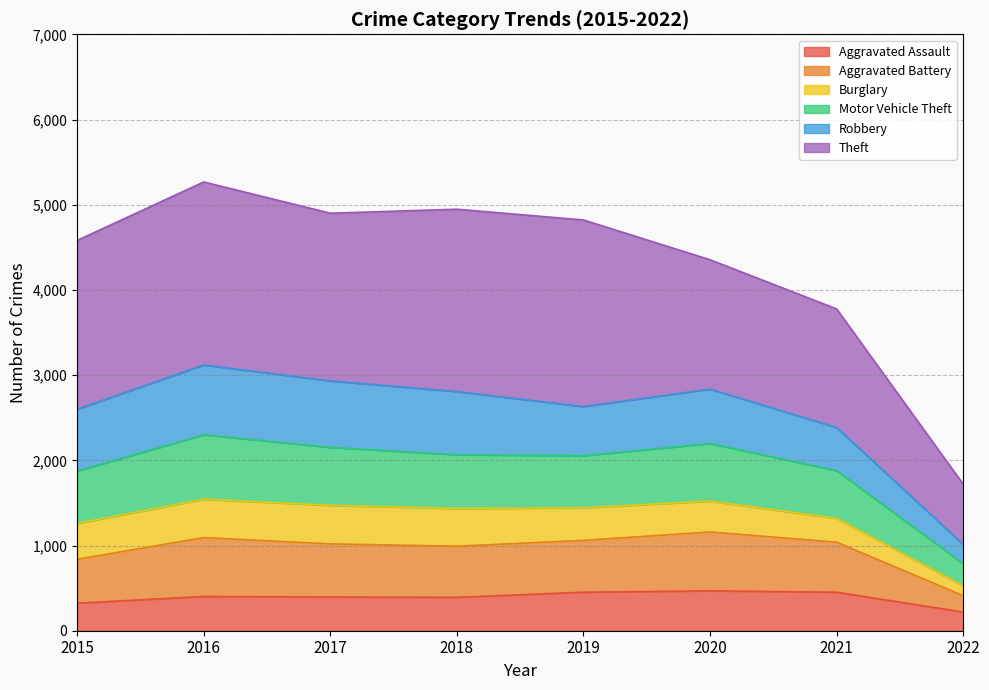

Is it true that Aggravated Battery equals 767 at 2020?

False